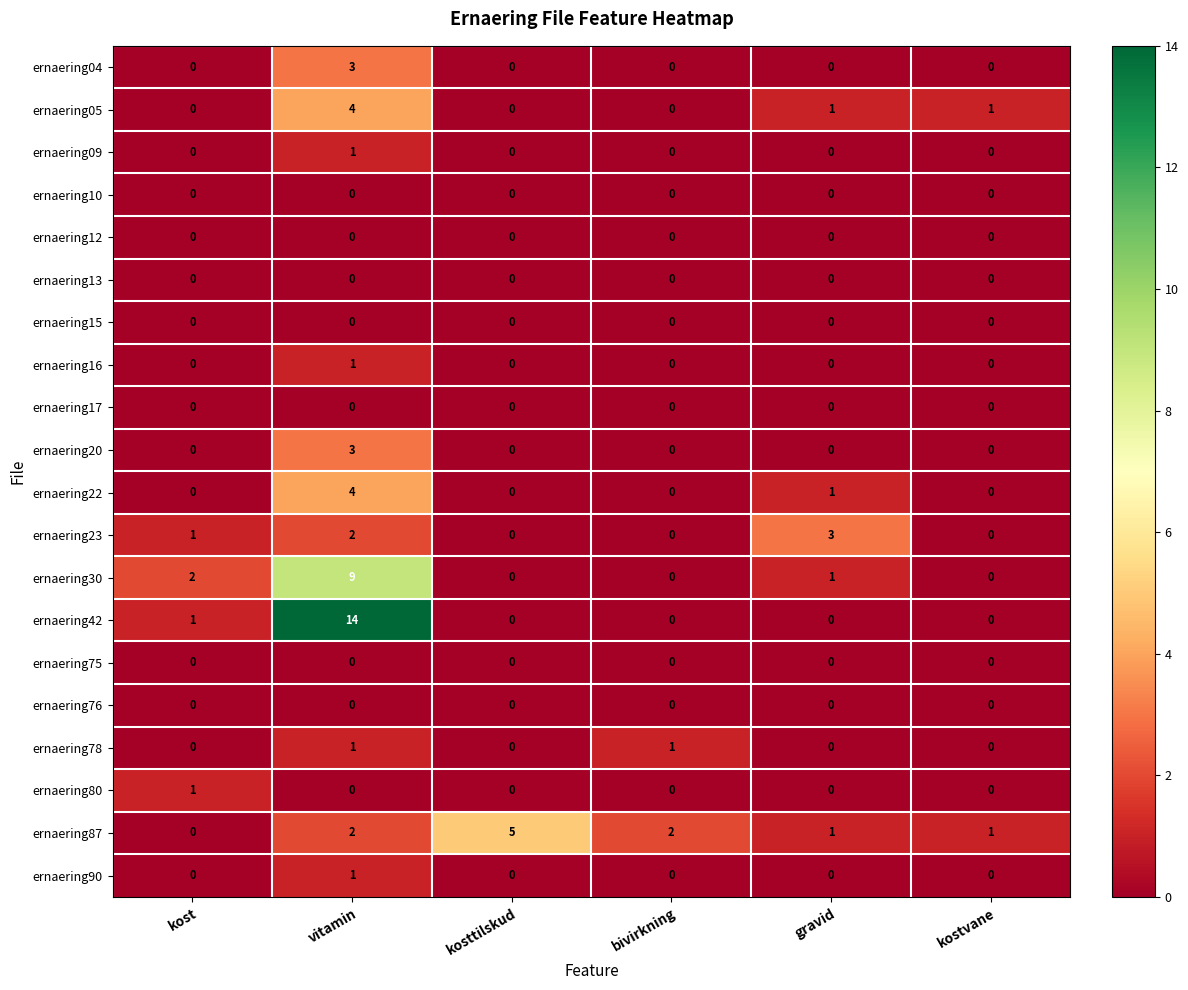

At which category is the sum across all series the highest?

vitamin